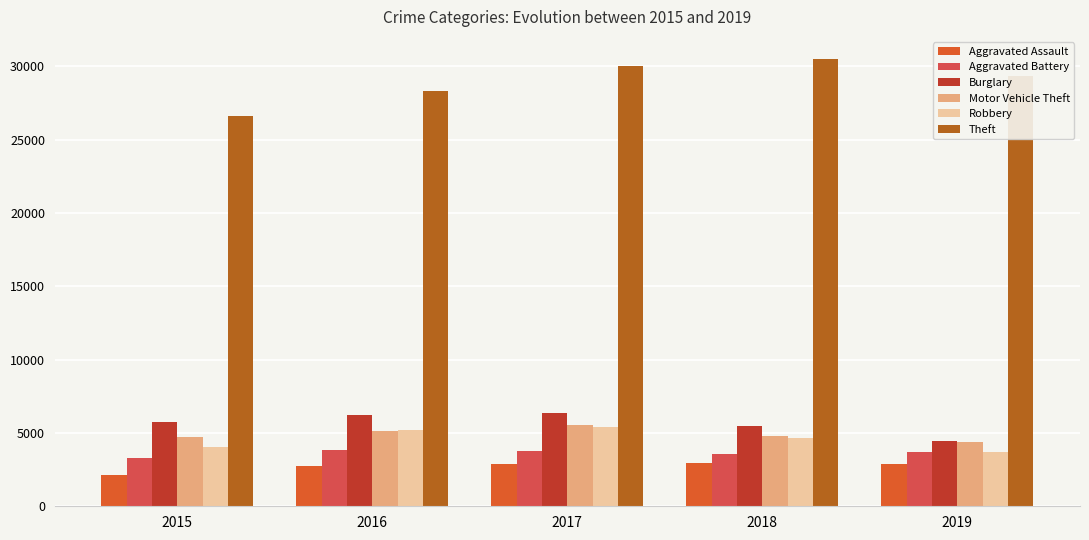

What is the difference between the maximum and minimum values in the Theft series?

3904